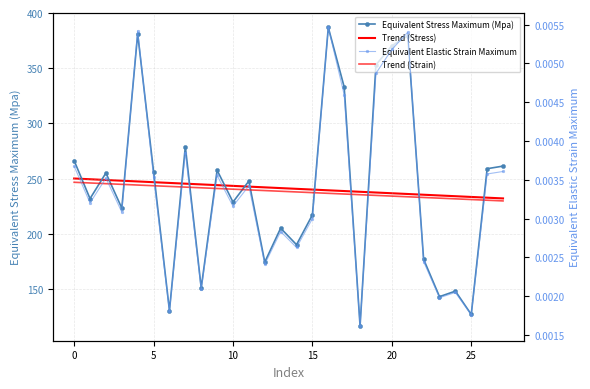

Is the value of Trend (Stress) at 10 greater than the value of Equivalent Stress Maximum (Mpa) at 20?

No